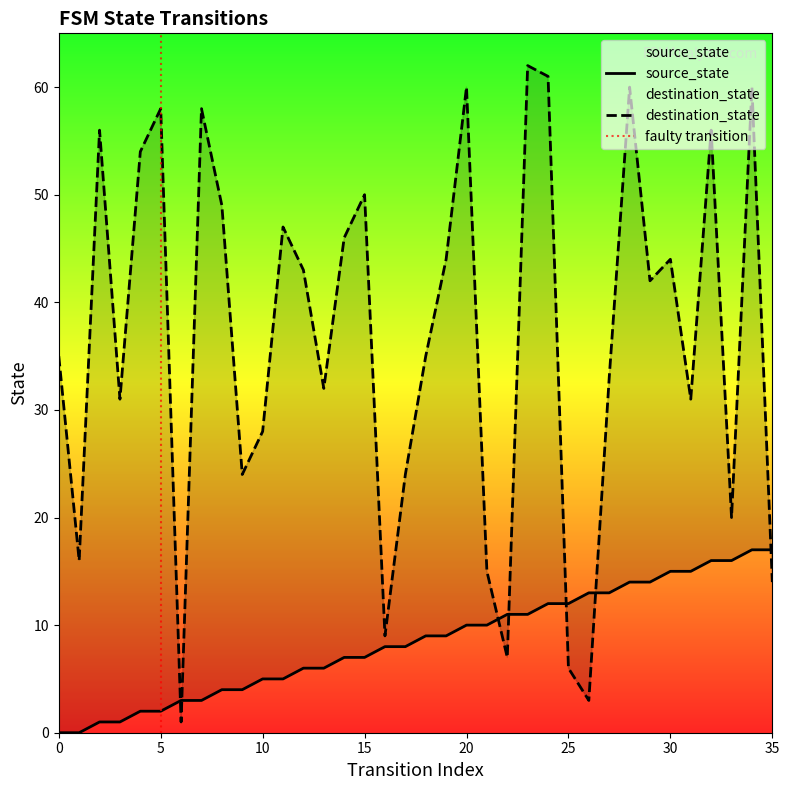

Reading left to right, extract all data points from this chart.

source_state: 0=0	1=0	2=1	3=1	4=2	5=2	6=3	7=3	8=4	9=4	10=5	11=5	12=6	13=6	14=7	15=7	16=8	17=8	18=9	19=9	20=10	21=10	22=11	23=11	24=12	25=12	26=13	27=13	28=14	29=14	30=15	31=15	32=16	33=16	34=17	35=17
destination_state: 0=35	1=16	2=56	3=31	4=54	5=58	6=1	7=58	8=49	9=24	10=28	11=47	12=43	13=32	14=46	15=50	16=9	17=24	18=35	19=44	20=60	21=15	22=7	23=62	24=61	25=6	26=3	27=33	28=60	29=42	30=44	31=31	32=56	33=20	34=60	35=14